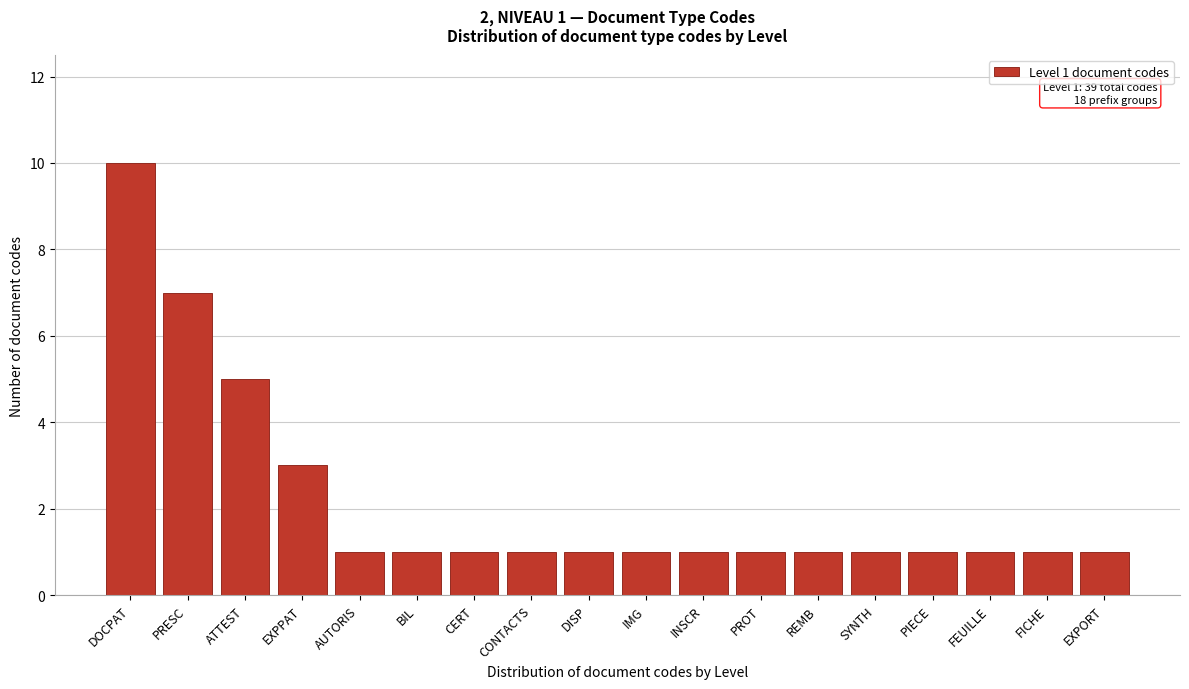

Reading left to right, what are all the values shown in this chart?

DOCPAT=10	PRESC=7	ATTEST=5	EXPPAT=3	AUTORIS=1	BIL=1	CERT=1	CONTACTS=1	DISP=1	IMG=1	INSCR=1	PROT=1	REMB=1	SYNTH=1	PIECE=1	FEUILLE=1	FICHE=1	EXPORT=1